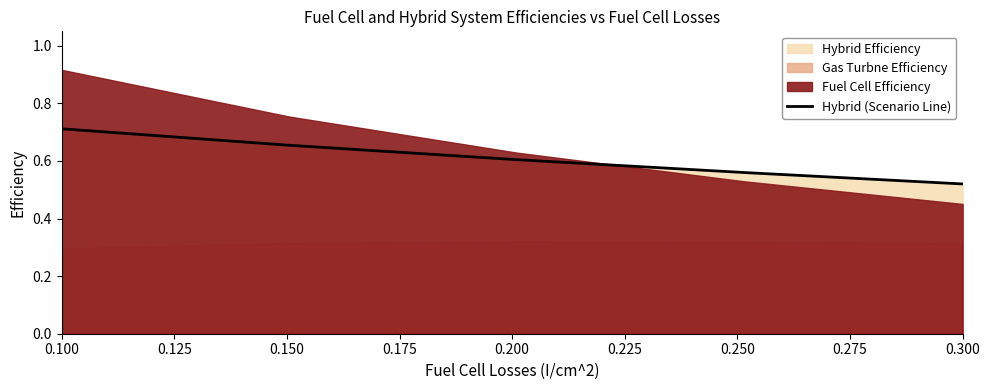

At which label is Hybrid (Scenario Line) closest to 0?

0.300